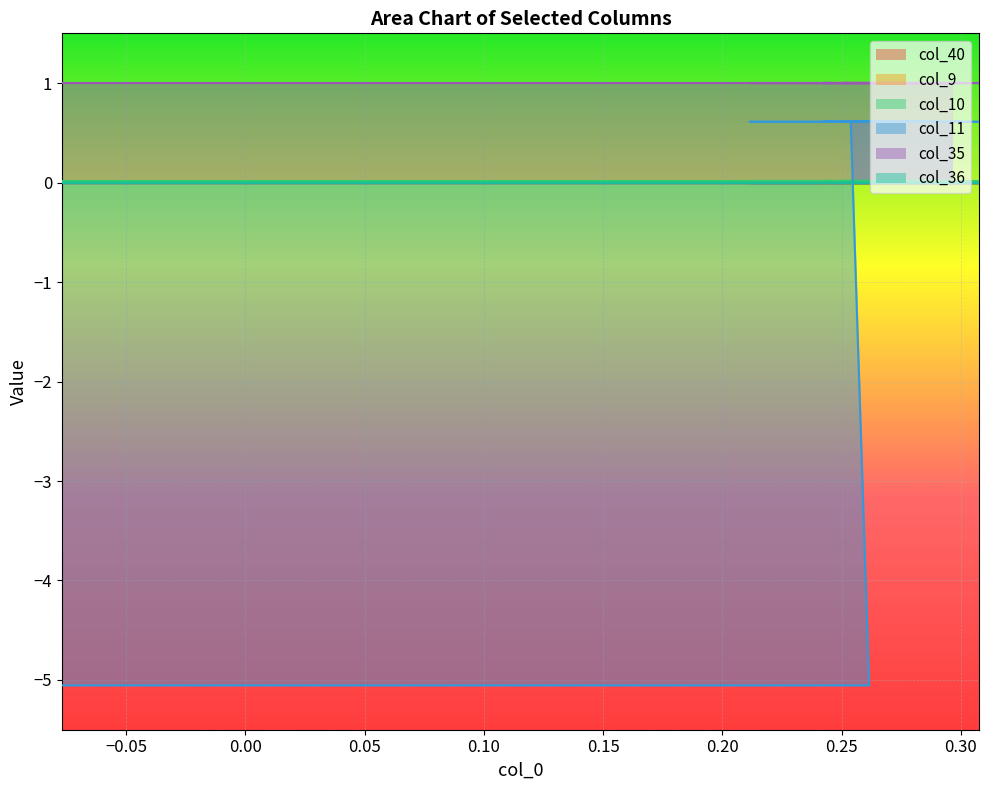

Reading left to right, list all the values displayed in this chart.

col_40: 0=0.0	1=0.0	2=0.0	3=0.0	4=0.0	5=0.0	6=0.0	7=0.0	8=0.0	9=0.0	10=0.0	11=0.0	12=0.0	13=0.0	14=0.0	15=0.0	16=0.0	17=0.0	18=0.0	19=0.0	20=0.0	21=0.0	22=0.0	23=0.0	24=0.0	25=0.0	26=0.0	27=0.0	28=0.0	29=0.0	30=0.0	31=0.0	32=0.0	33=0.0	34=0.0	35=0.0	36=0.0	37=0.0	38=0.0
col_9: 0=0.0	1=0.0	2=0.0	3=0.0	4=0.0	5=0.0	6=0.0	7=0.0	8=0.0	9=0.0	10=0.0	11=0.0	12=0.0	13=0.0	14=0.0	15=0.0	16=0.0	17=0.0	18=0.0	19=0.0	20=0.0	21=0.0	22=0.0	23=0.0	24=0.0	25=0.0	26=0.0	27=0.0	28=0.0	29=0.0	30=0.0	31=0.0	32=0.0	33=0.0	34=0.0	35=0.0	36=0.0	37=0.0	38=0.0
col_10: 0=0.0	1=0.0	2=0.0	3=0.0	4=0.0	5=0.0	6=0.0	7=0.0	8=0.0	9=0.0	10=0.0	11=0.0	12=0.0	13=0.0	14=0.0	15=0.0	16=0.0	17=0.0	18=0.0	19=0.0	20=0.0	21=0.0	22=0.0	23=0.0	24=0.0	25=0.0	26=0.0	27=0.0	28=0.0	29=0.0	30=0.0	31=0.0	32=0.0	33=0.0	34=0.0	35=0.0	36=0.0	37=0.0	38=0.0
col_11: 0=-5.1	1=-5.1	2=0.6	3=0.6	4=0.6	5=0.6	6=0.6	7=0.6	8=0.6	9=0.6	10=0.6	11=0.6	12=0.6	13=0.6	14=0.6	15=0.6	16=0.6	17=0.6	18=0.6	19=0.6	20=0.6	21=0.6	22=0.6	23=0.6	24=0.6	25=0.6	26=0.6	27=0.6	28=0.6	29=0.6	30=0.6	31=0.6	32=0.6	33=0.6	34=0.6	35=0.6	36=0.6	37=0.6	38=0.6
col_35: 0=1.0	1=1.0	2=1.0	3=1.0	4=1.0	5=1.0	6=1.0	7=1.0	8=1.0	9=1.0	10=1.0	11=1.0	12=1.0	13=1.0	14=1.0	15=1.0	16=1.0	17=1.0	18=1.0	19=1.0	20=1.0	21=1.0	22=1.0	23=1.0	24=1.0	25=1.0	26=1.0	27=1.0	28=1.0	29=1.0	30=1.0	31=1.0	32=1.0	33=1.0	34=1.0	35=1.0	36=1.0	37=1.0	38=1.0
col_36: 0=0.0	1=0.0	2=0.0	3=0.0	4=0.0	5=0.0	6=0.0	7=0.0	8=0.0	9=0.0	10=0.0	11=0.0	12=0.0	13=0.0	14=0.0	15=0.0	16=0.0	17=0.0	18=0.0	19=0.0	20=0.0	21=0.0	22=0.0	23=0.0	24=0.0	25=0.0	26=0.0	27=0.0	28=0.0	29=0.0	30=0.0	31=0.0	32=0.0	33=0.0	34=0.0	35=0.0	36=0.0	37=0.0	38=0.0